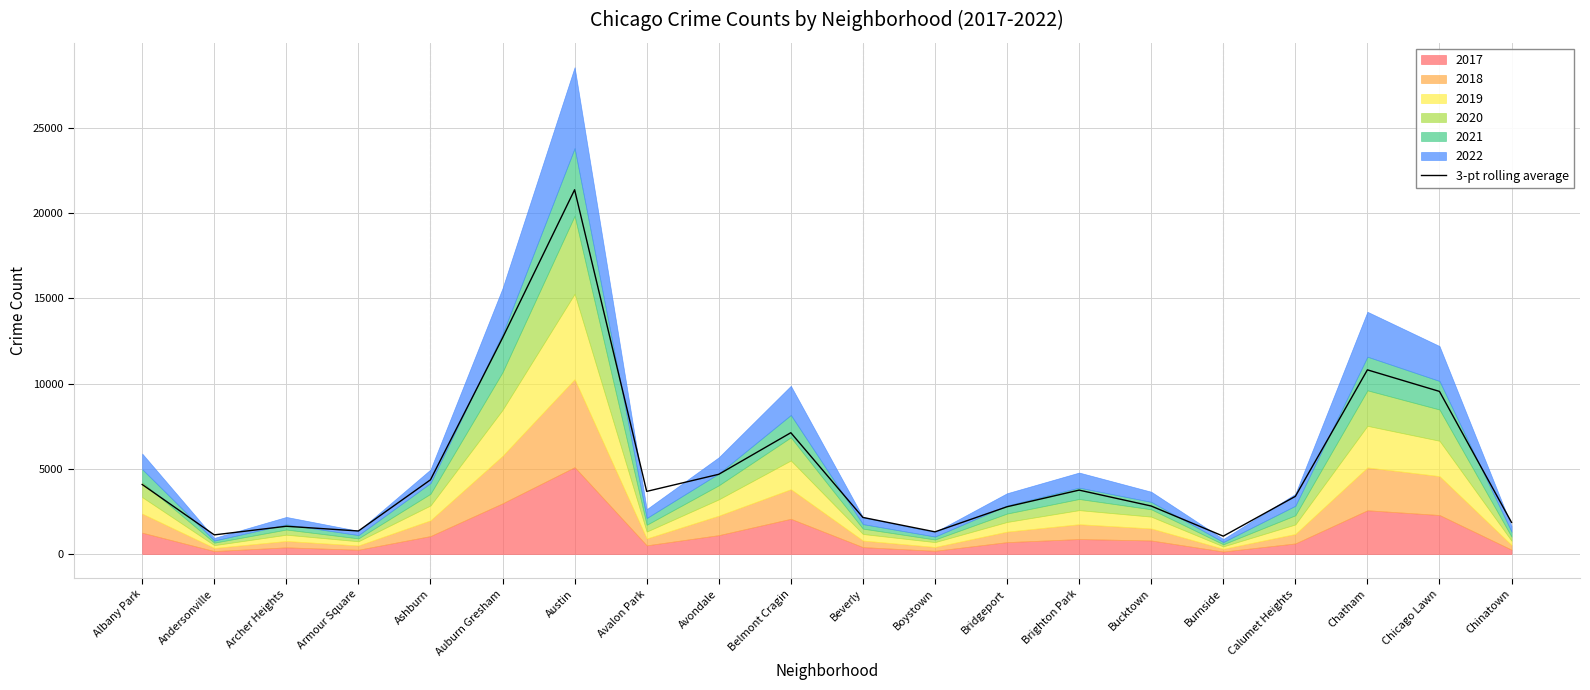

What is the smallest value displayed?

1047.0